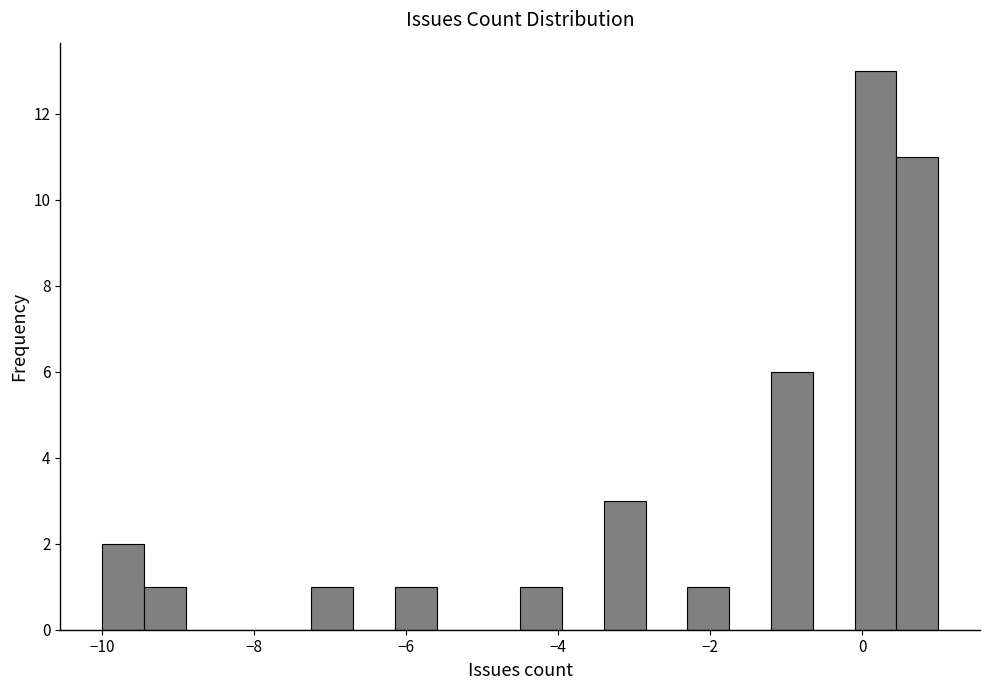

Around what value on the x-axis is the tallest bar? Give the approximate position of its centre, as read against the axis.

0.2